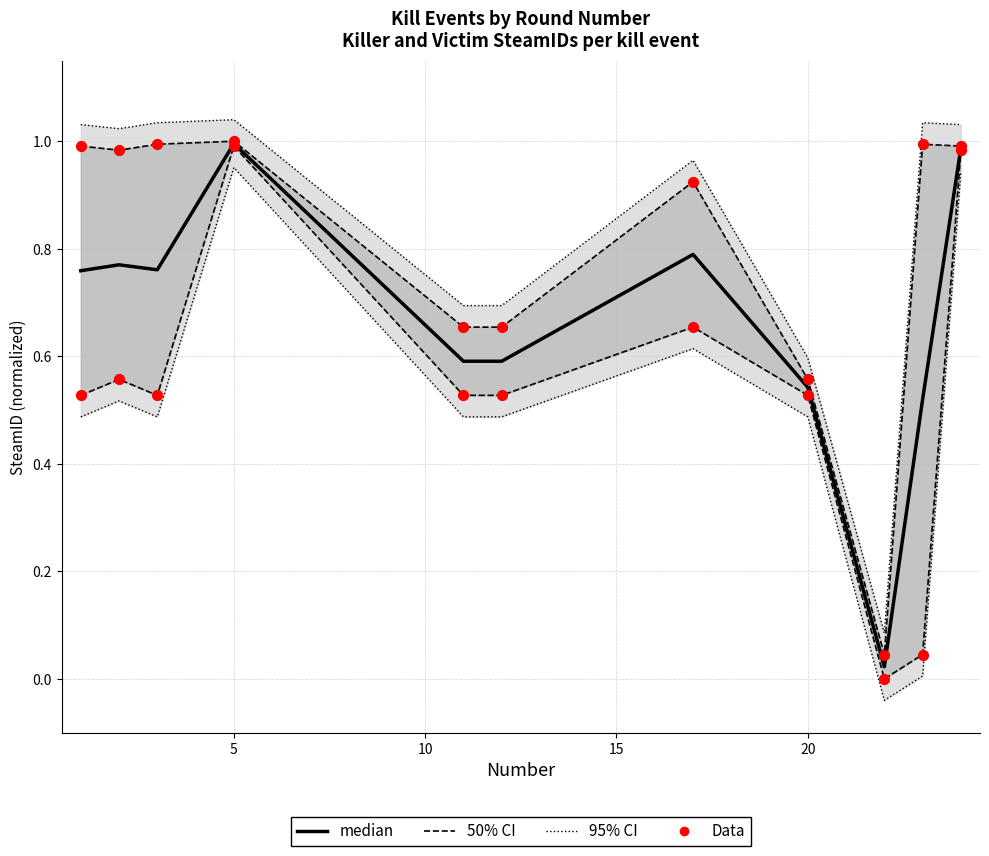

At how many categories does at least one series exceed 0?

11